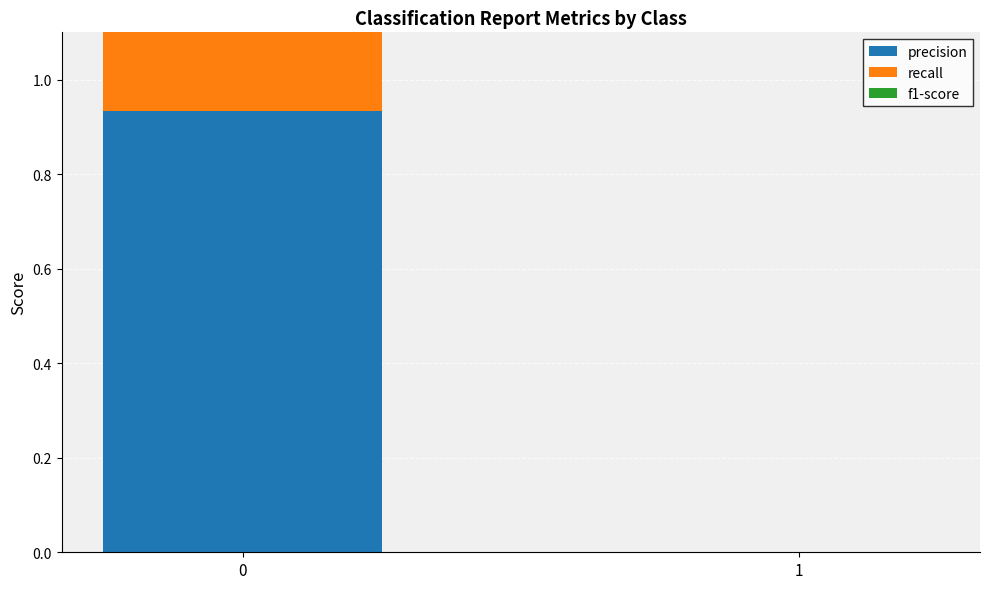

How many data points does each series have?

2